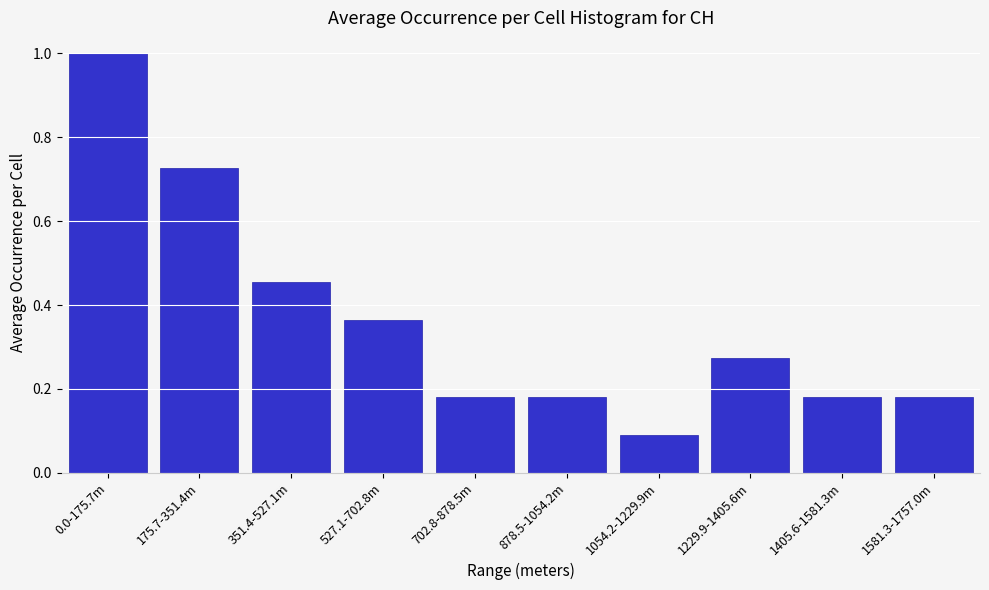

At which label is the value closest to 0?

1054.2-1229.9m